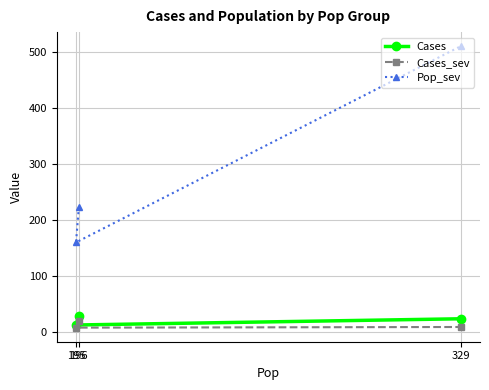

The Cases series shows 23.4 at 329. True or false?

True